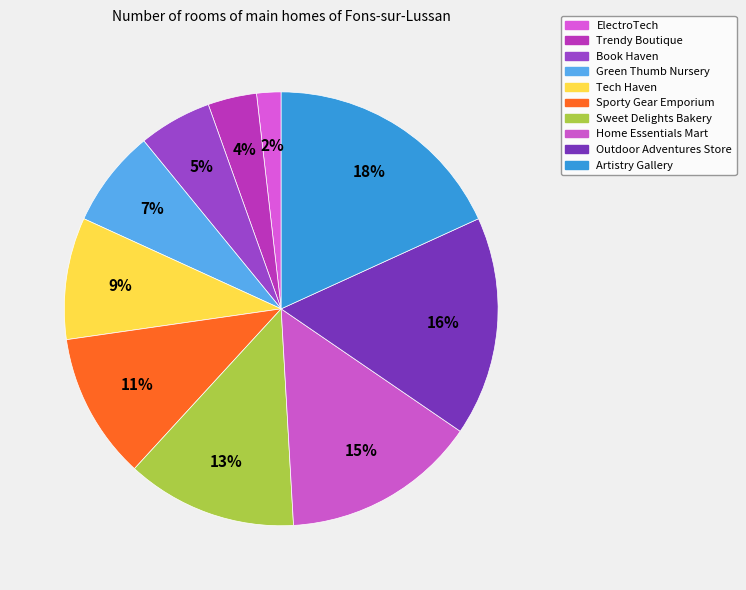

True or false: Tech Haven accounts for 17% of the total.

False